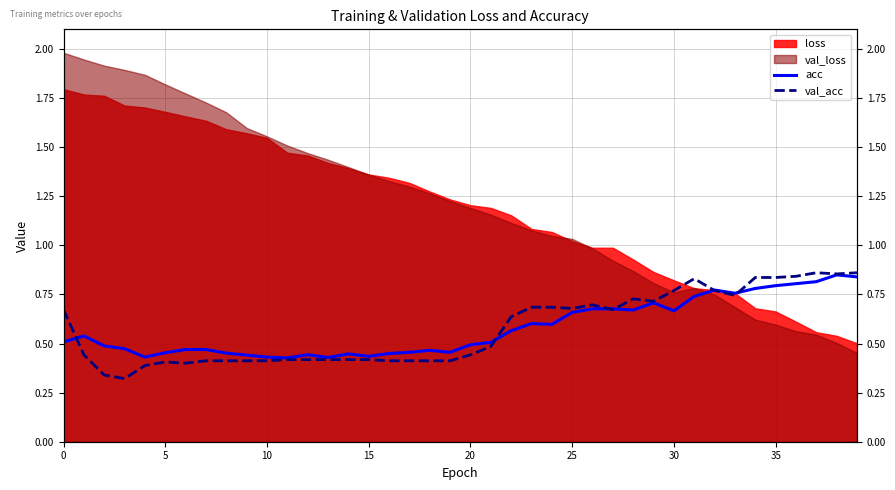

What is the difference between the maximum and minimum values in the val_acc series?

0.5